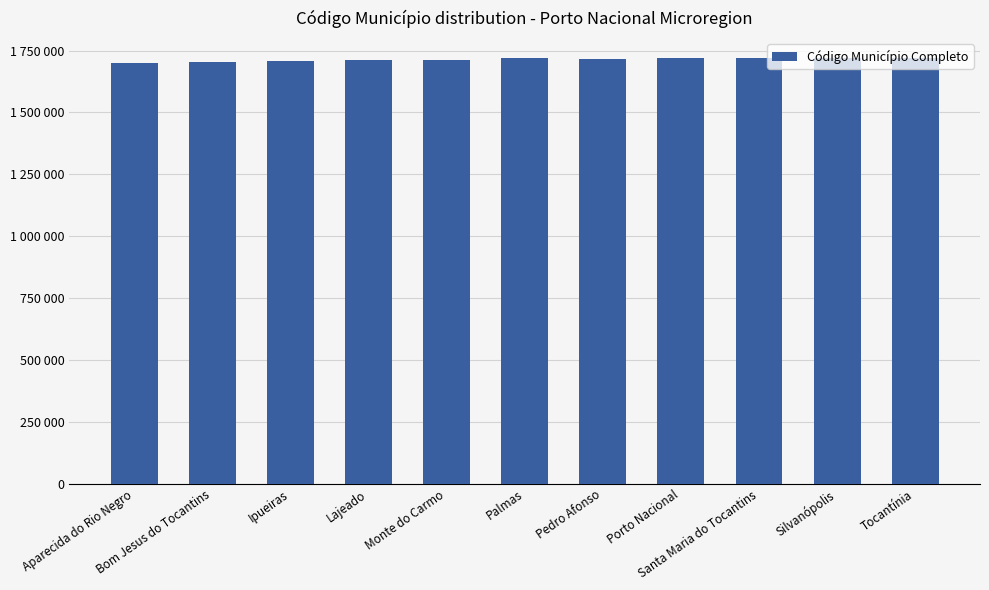

What position from the left is Pedro Afonso?

7